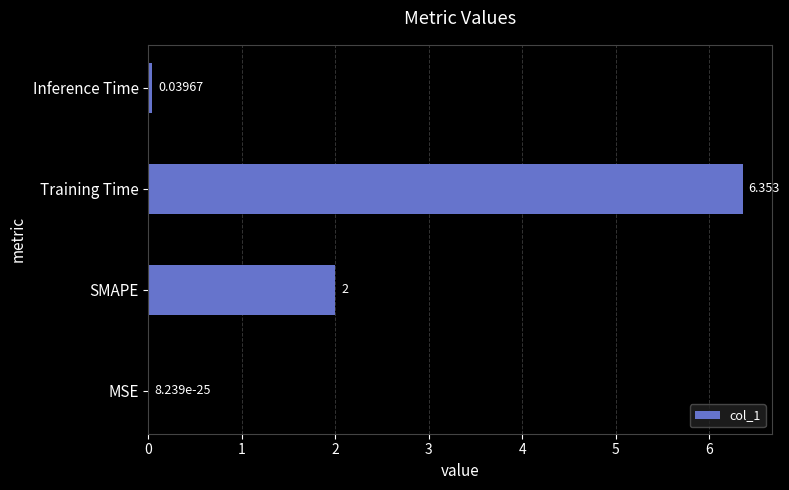

Which category has the highest value across all series?

Training Time